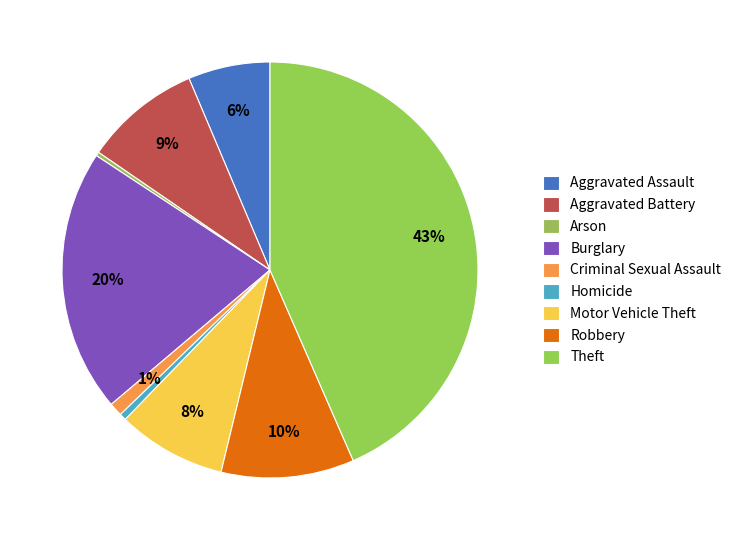

Which category has the smallest portion of the pie?

Arson